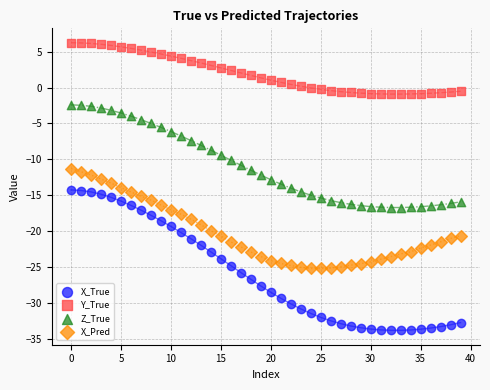

Which series has the widest spread of Y values?

X_True